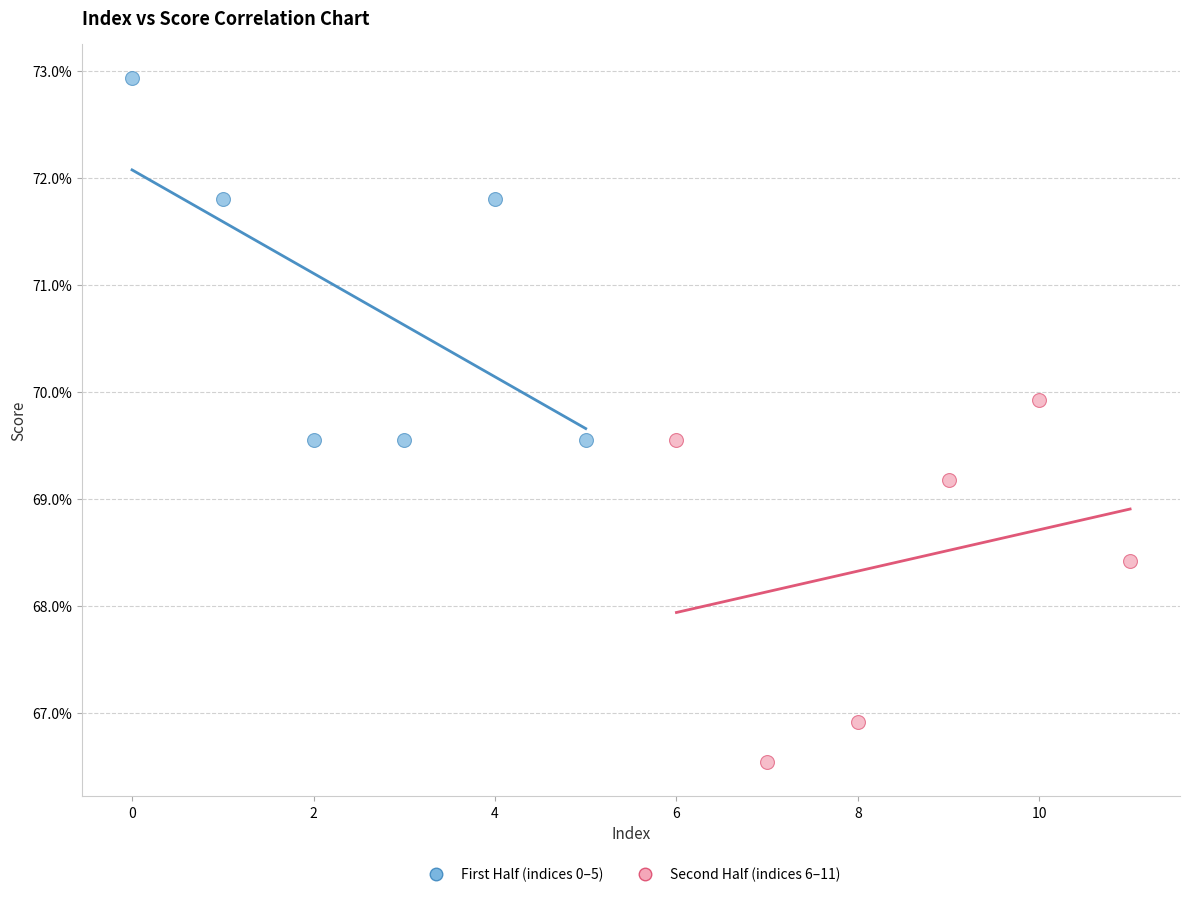

What are all the series names shown in the legend?

First Half (indices 0–5), Second Half (indices 6–11)